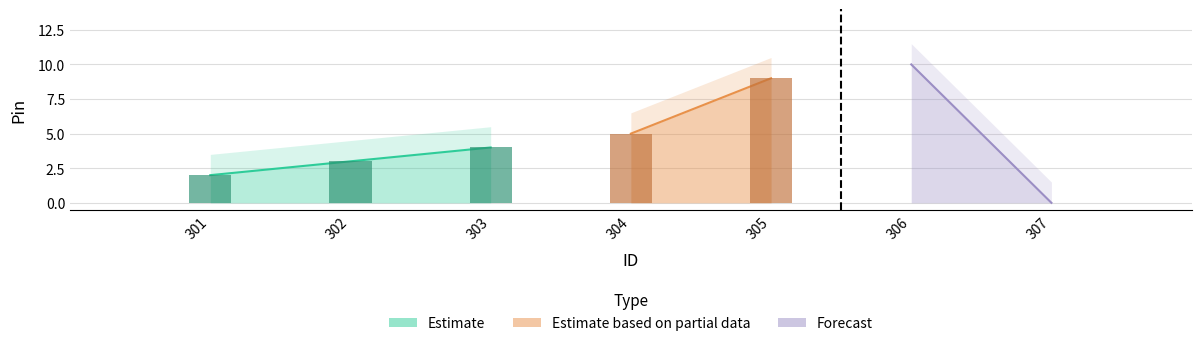

List the labels in order of value, smallest first.

307, 301, 302, 303, 304, 305, 306